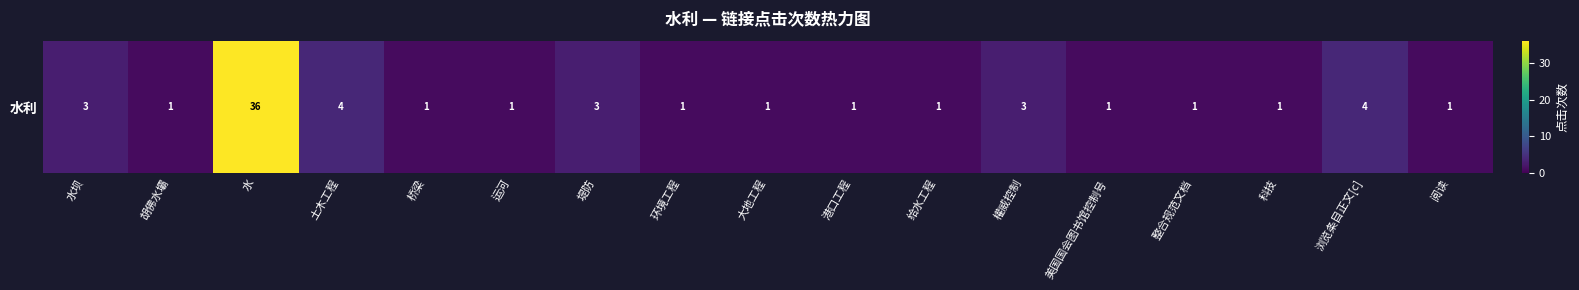

Reading left to right, list all the values displayed in this chart.

水坝=3	胡佛水壩=1	水=36	土木工程=4	桥梁=1	运河=1	堤防=3	环境工程=1	大地工程=1	港口工程=1	给水工程=1	權威控制=3	美国国会图书馆控制号=1	整合规范文档=1	科技=1	浏览条目正文[c]=4	阅读=1